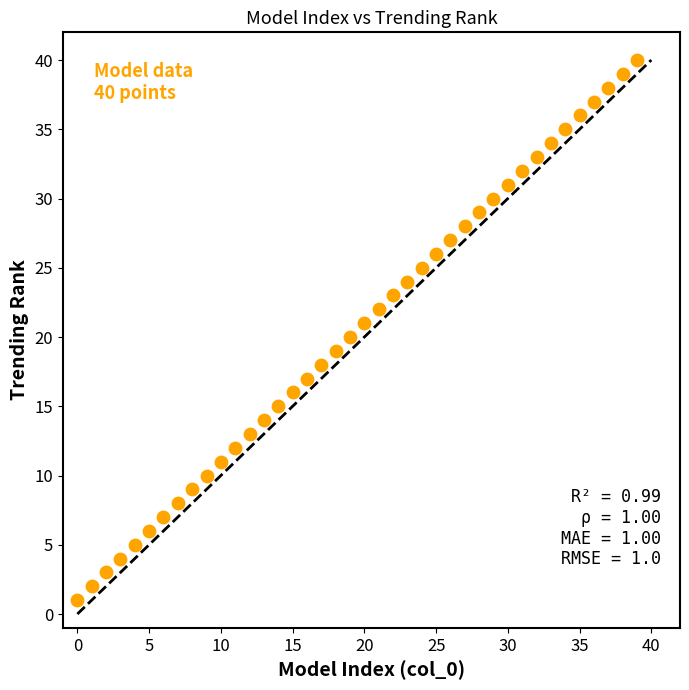

What is the range of Y values (max minus min)?

39